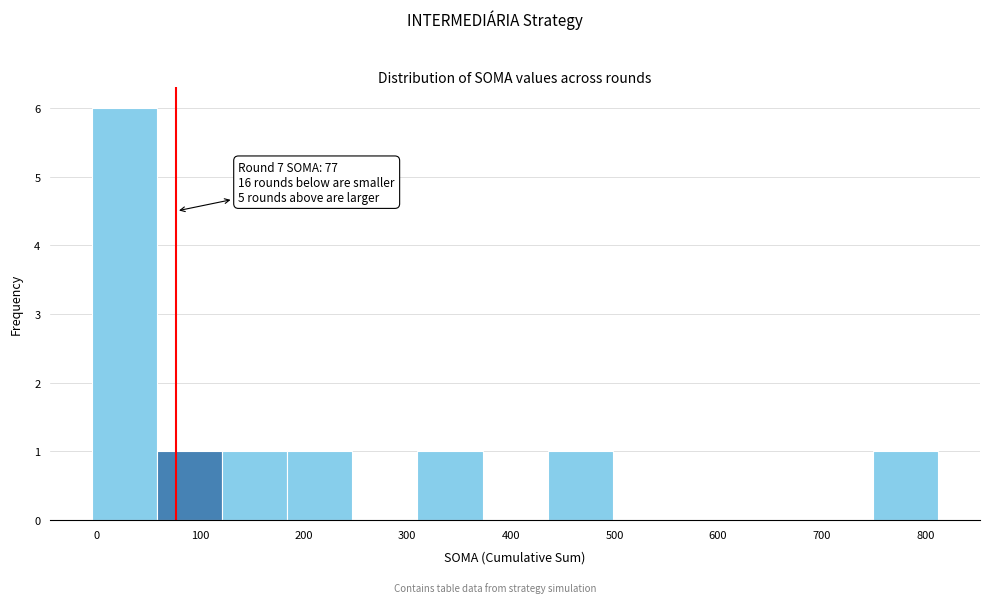

Over which range of the x-axis is the bar tallest?

0 to 60